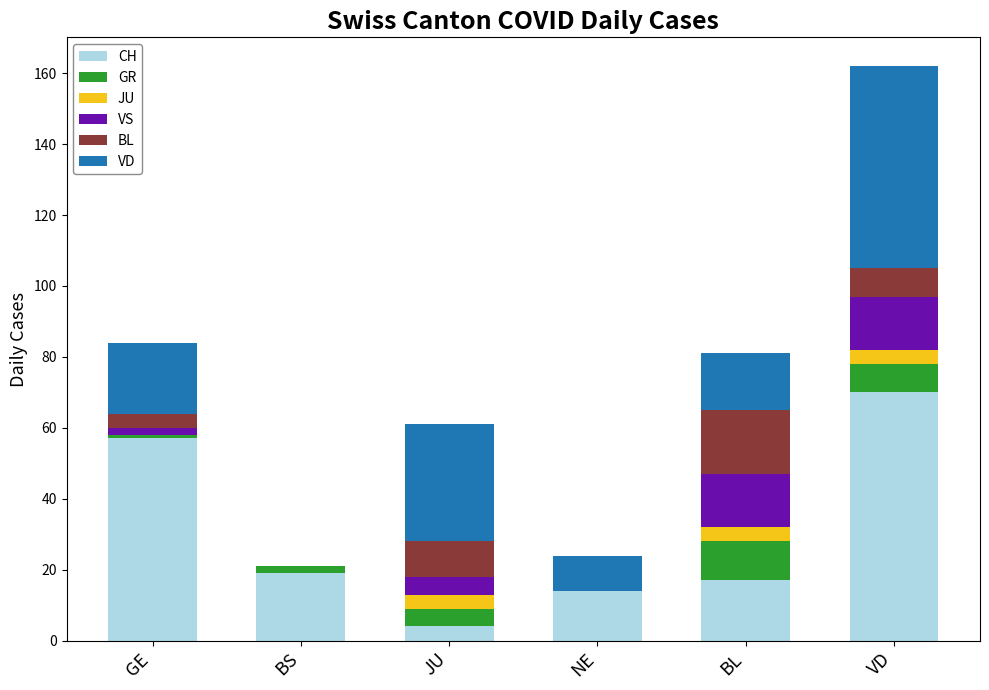

The value of CH at GE is 29. True or false?

False